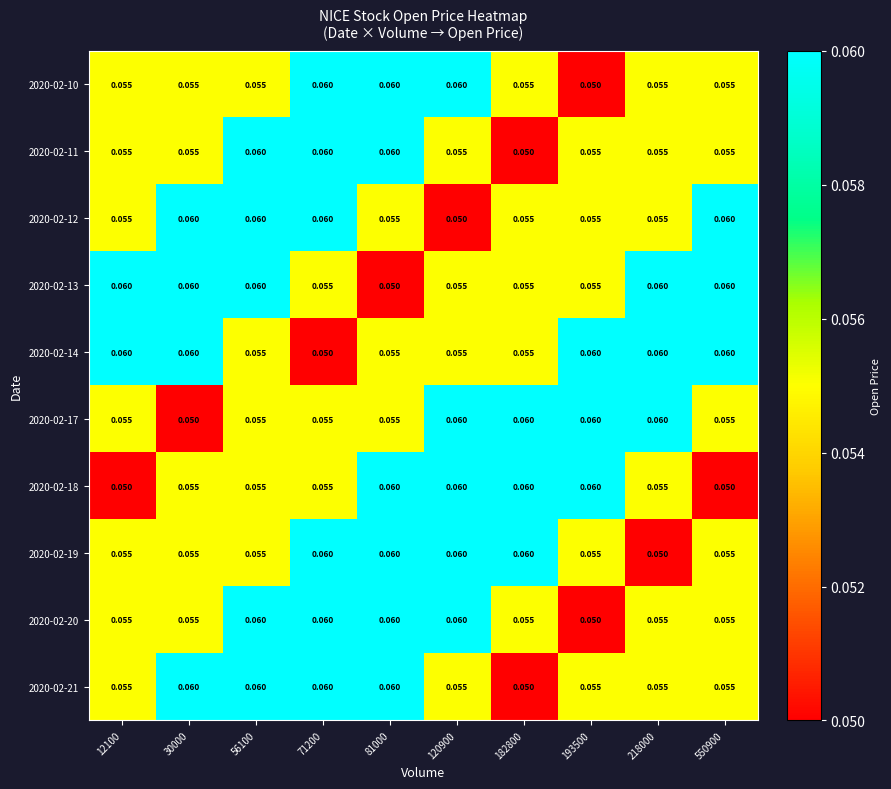

Is the value of 2020-02-13 at 193500 greater than the value of 2020-02-14 at 193500?

No